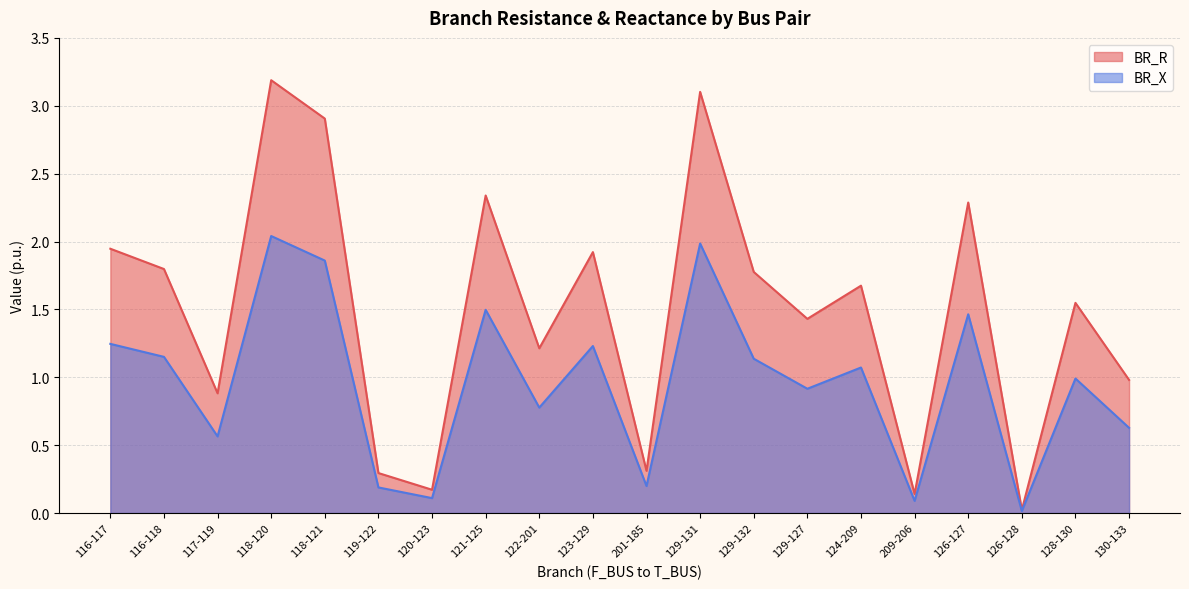

Between 130-133 and 128-130, which is larger?

128-130